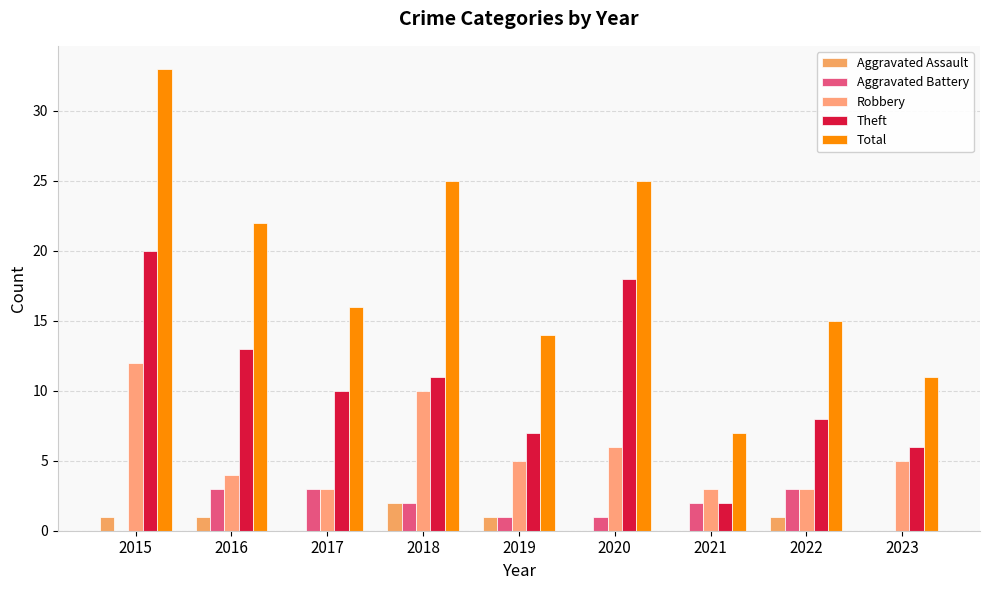

Reading left to right, list all the values displayed in this chart.

Aggravated Assault: 1	1	0	2	1	0	0	1	0
Aggravated Battery: 0	3	3	2	1	1	2	3	0
Robbery: 12	4	3	10	5	6	3	3	5
Theft: 20	13	10	11	7	18	2	8	6
Total: 33	22	16	25	14	25	7	15	11